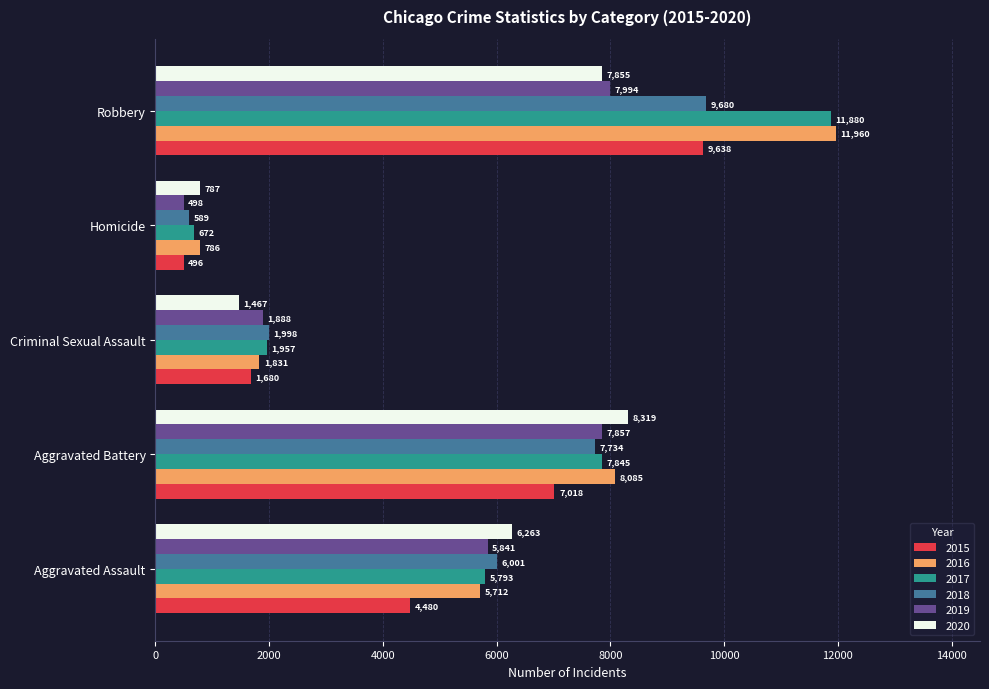

Which series changed the most between Aggravated Assault and Aggravated Battery?

2015